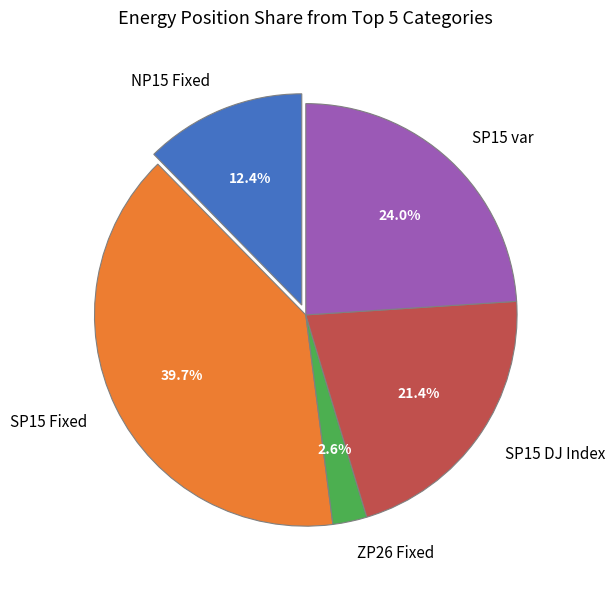

Which slice is the smallest?

ZP26 Fixed